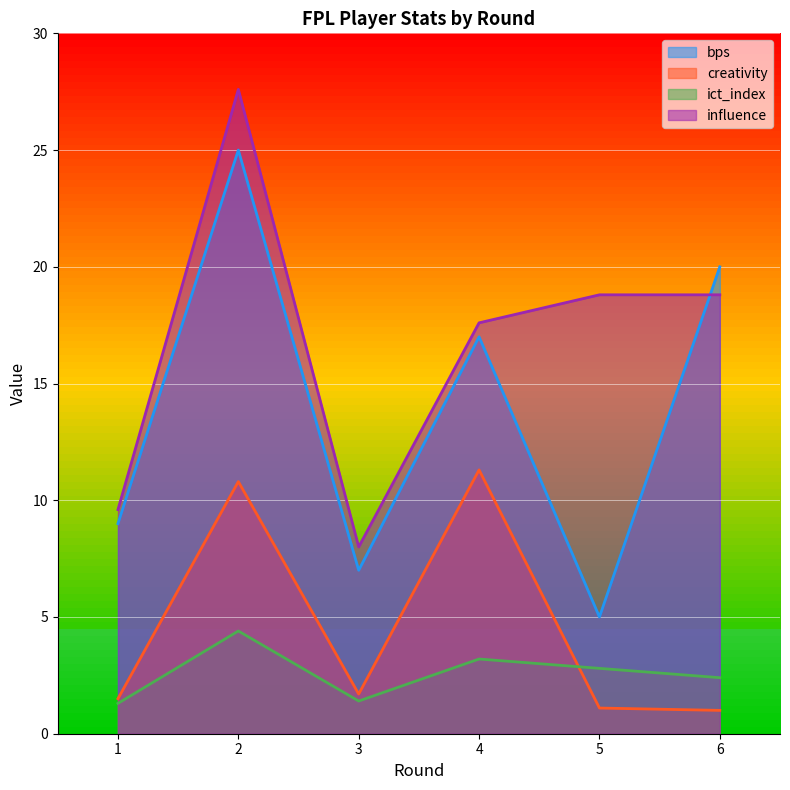

How many lines are shown in the chart?

4